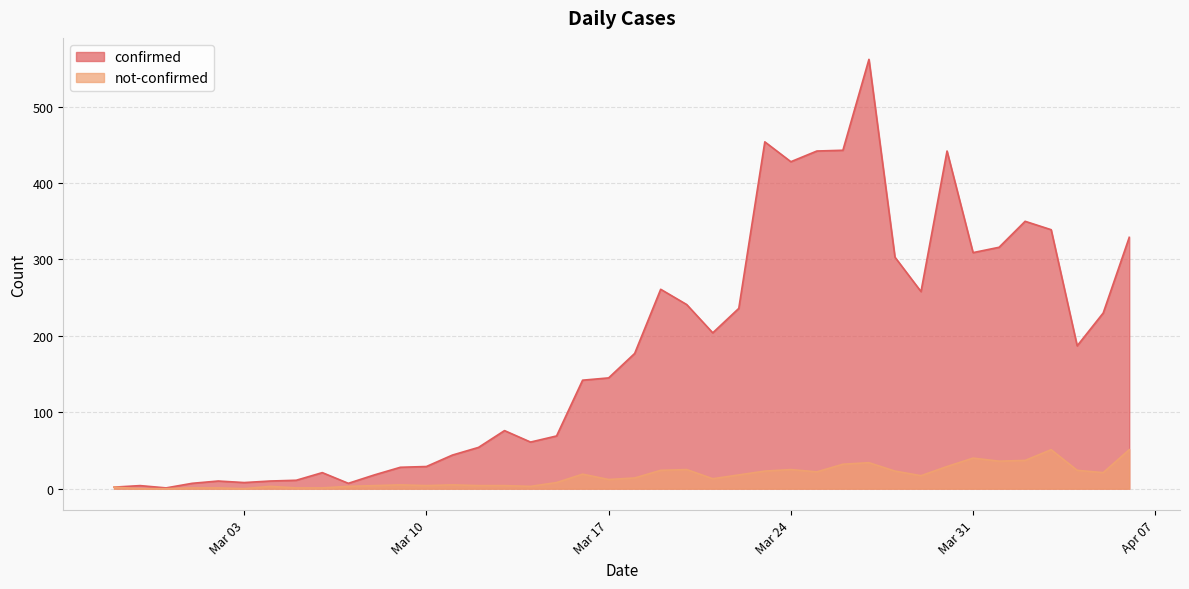

True or false: not-confirmed and confirmed intersect in this chart.

False